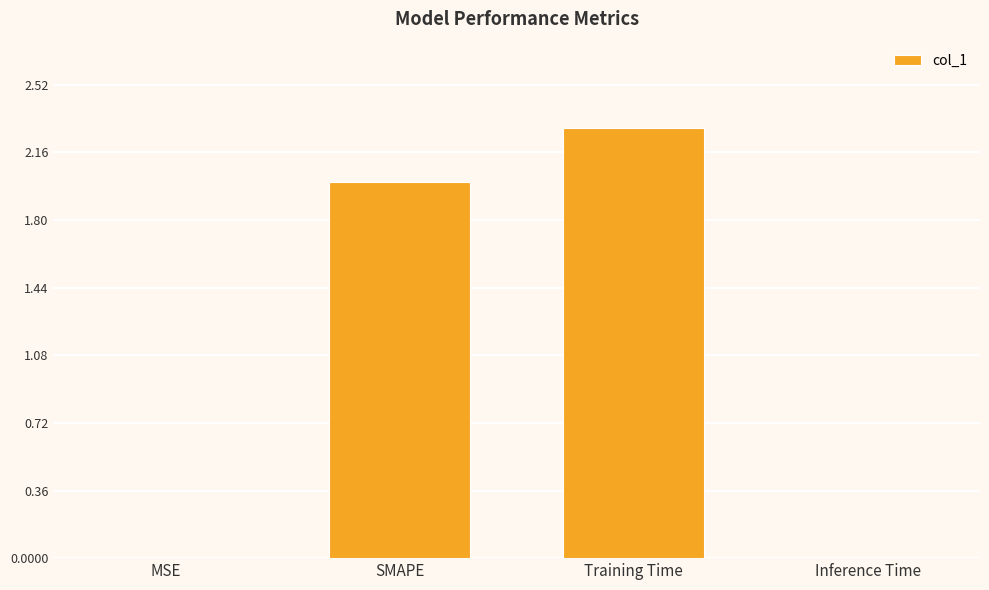

Count the number of categories in the chart.

4